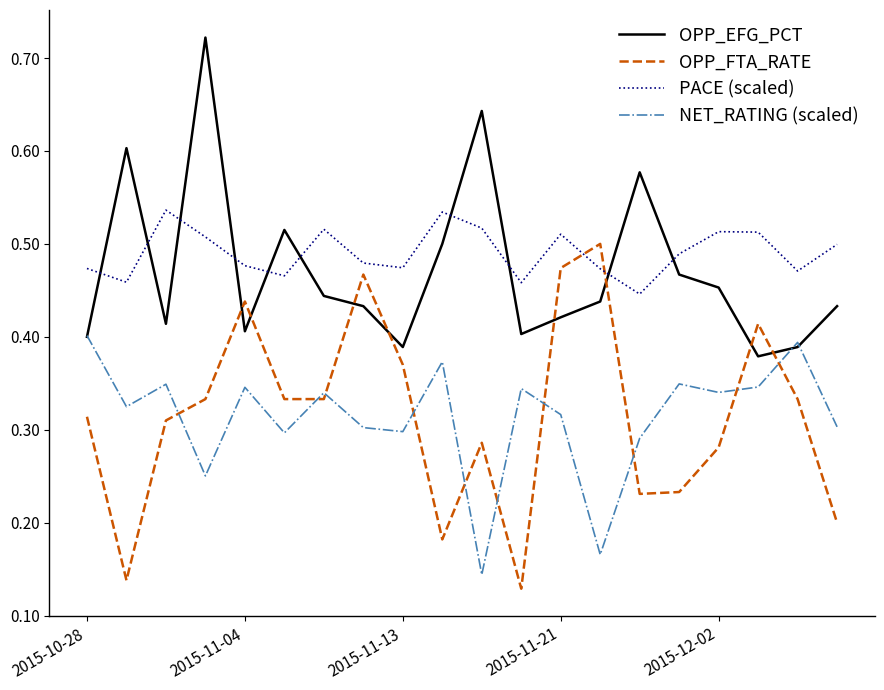

Rank the series by their maximum value, from highest to lowest.

OPP_EFG_PCT, PACE (scaled), OPP_FTA_RATE, NET_RATING (scaled)